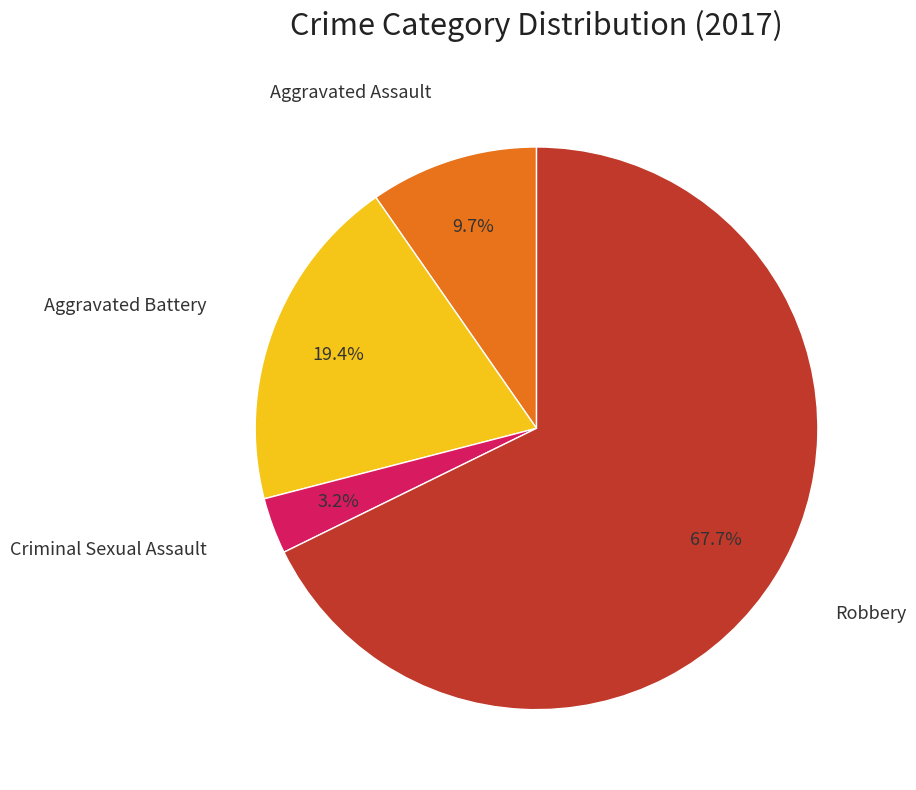

Count the number of slices in the pie.

4